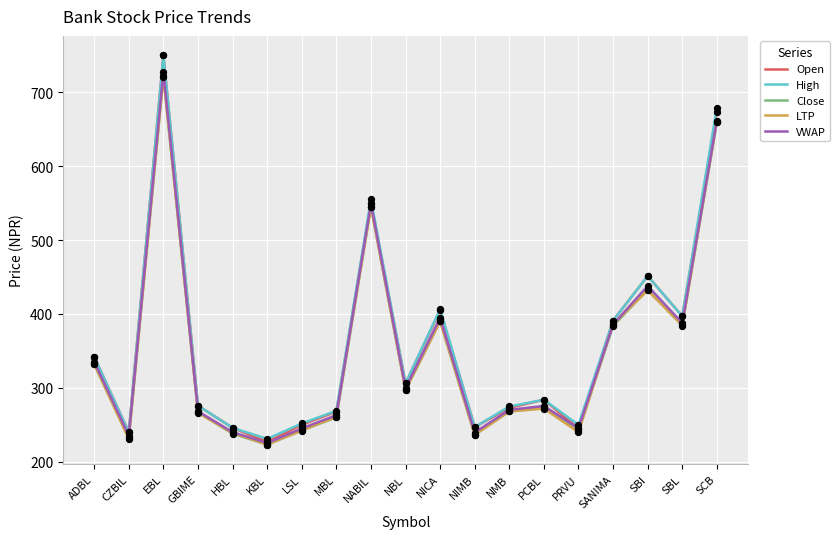

What is the spread (max minus min) of values at LSL?

9.6